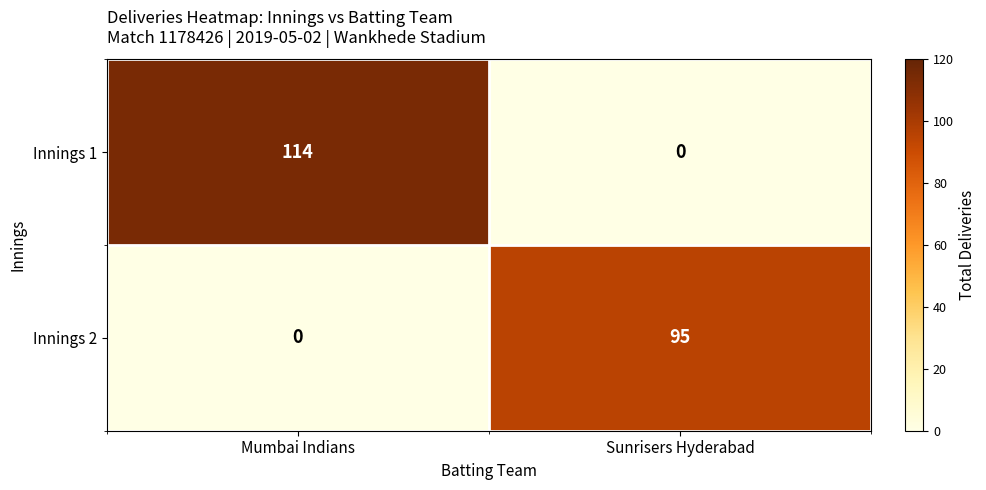

What is the sum of all Innings 1 values?

114